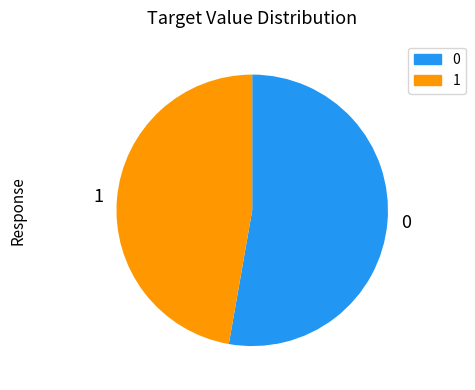

Is it true that 1 is 57% of the pie?

False